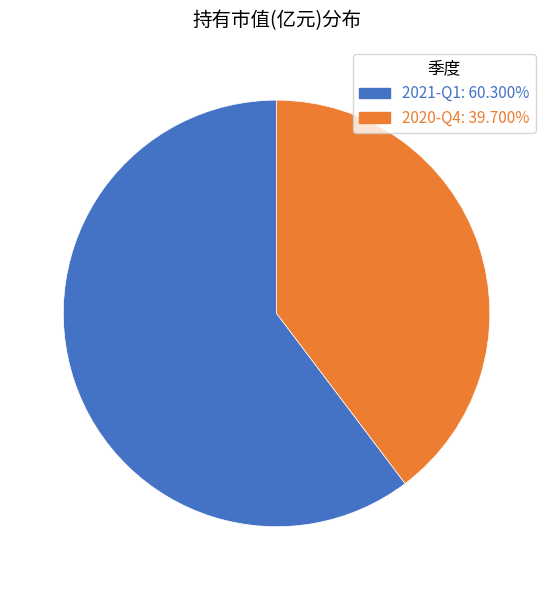

Which slice is the smallest?

2020-Q4